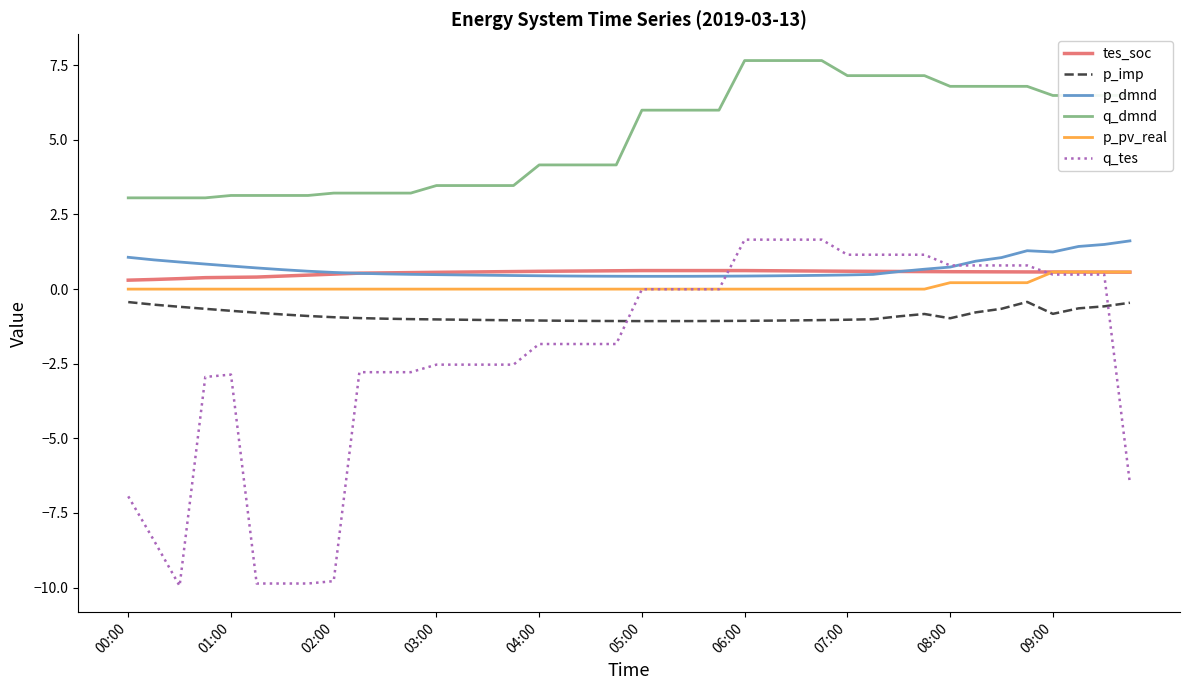

True or false: p_dmnd and q_dmnd intersect in this chart.

False